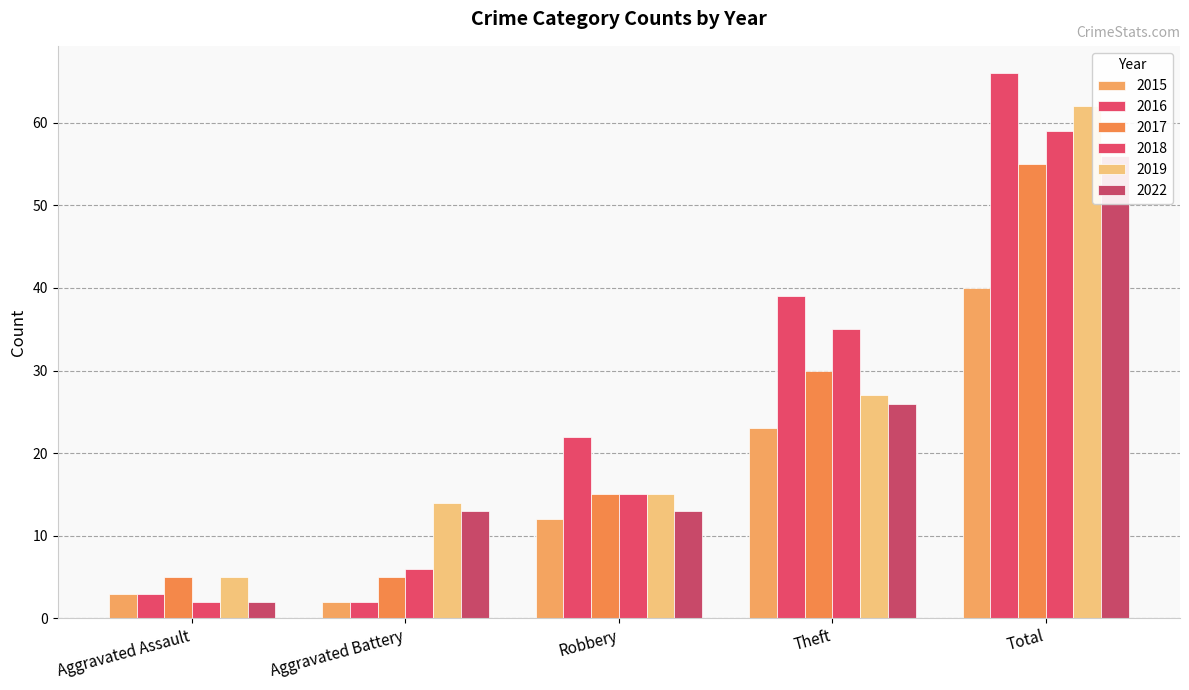

Is it true that 2017 equals 5 at Aggravated Battery?

True